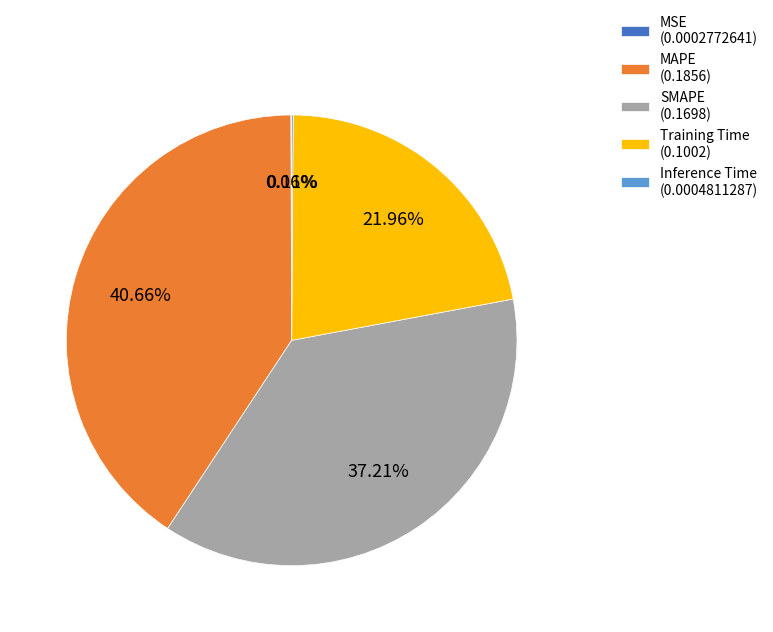

How much of the chart is everything except MAPE?

59.3%